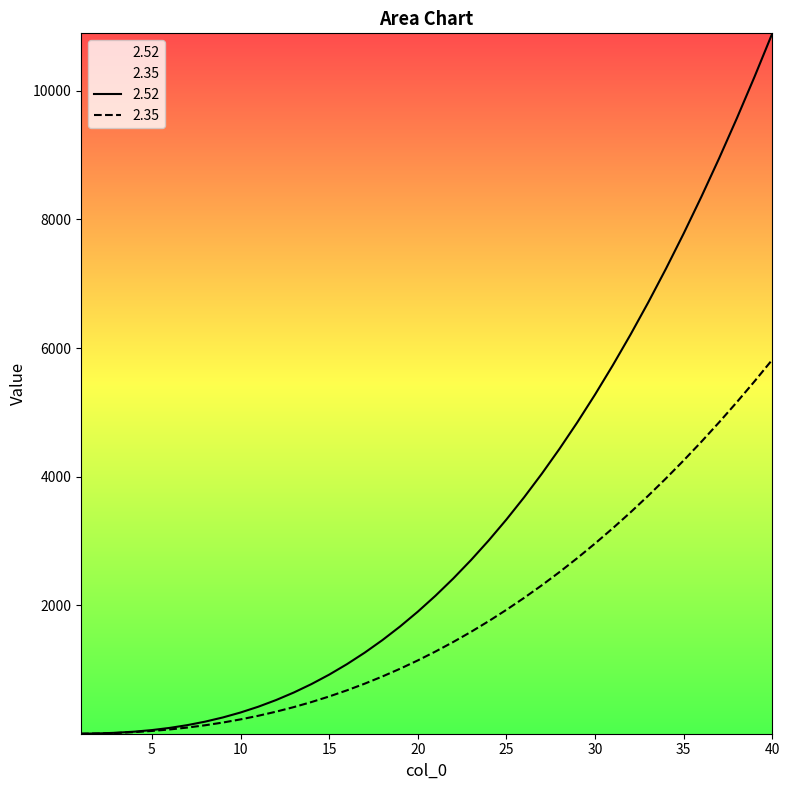

Which series has the widest spread of values?

2.52